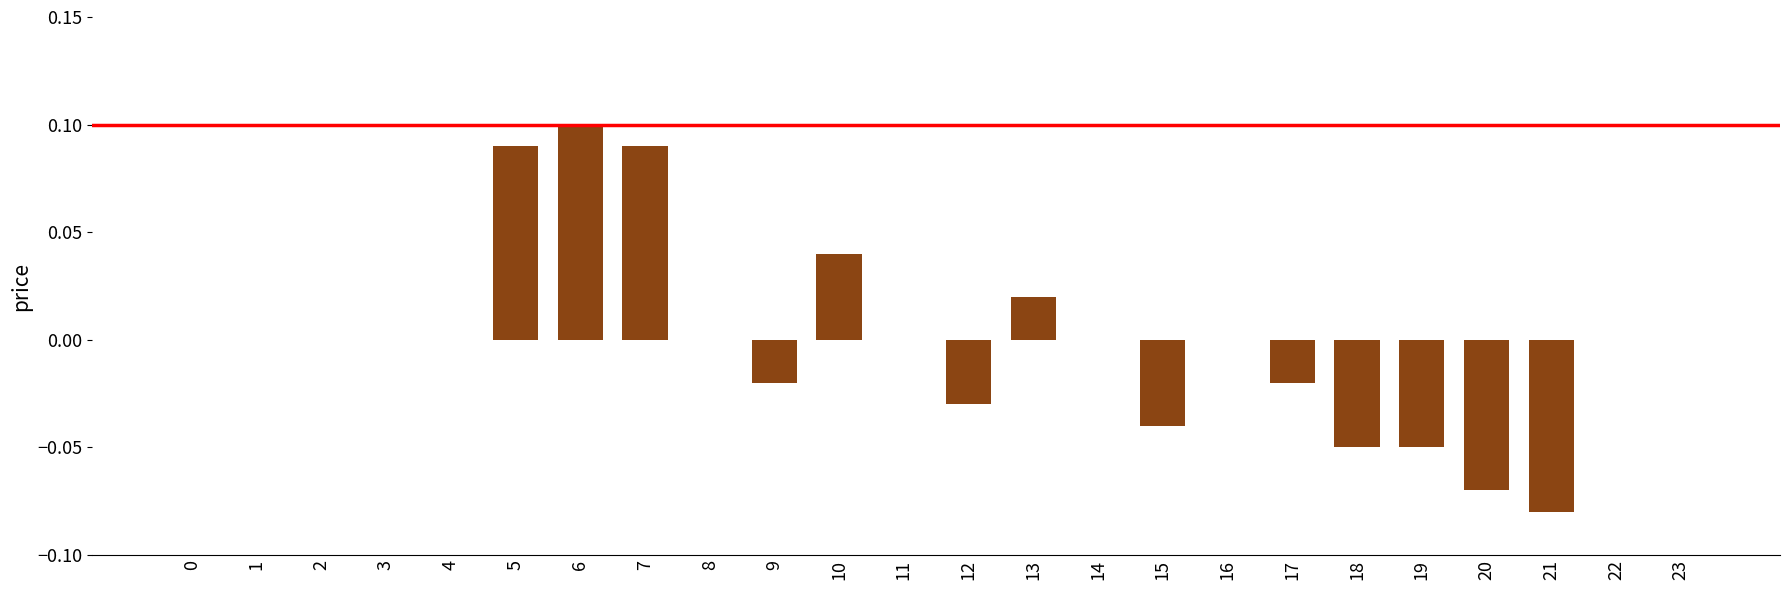

At which category does the chart reach its peak across all series?

6